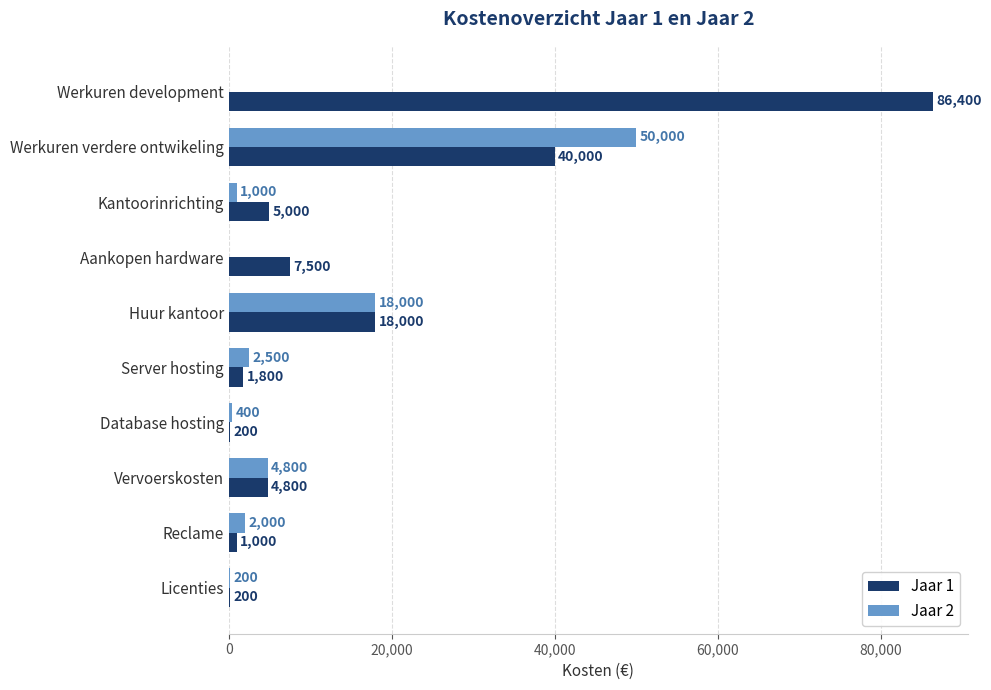

What is the maximum value for Jaar 2?

50000